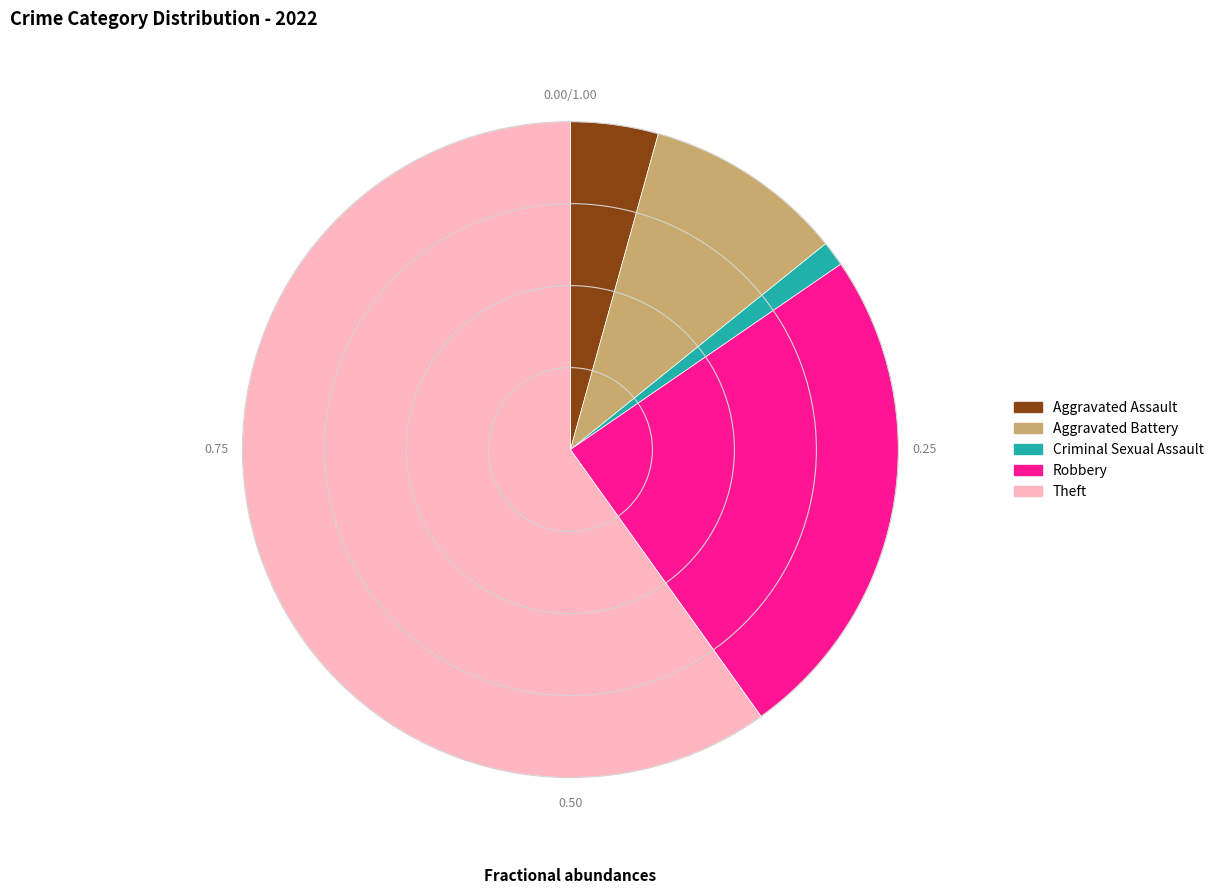

Do Theft and Robbery together represent more than half of the pie?

Yes